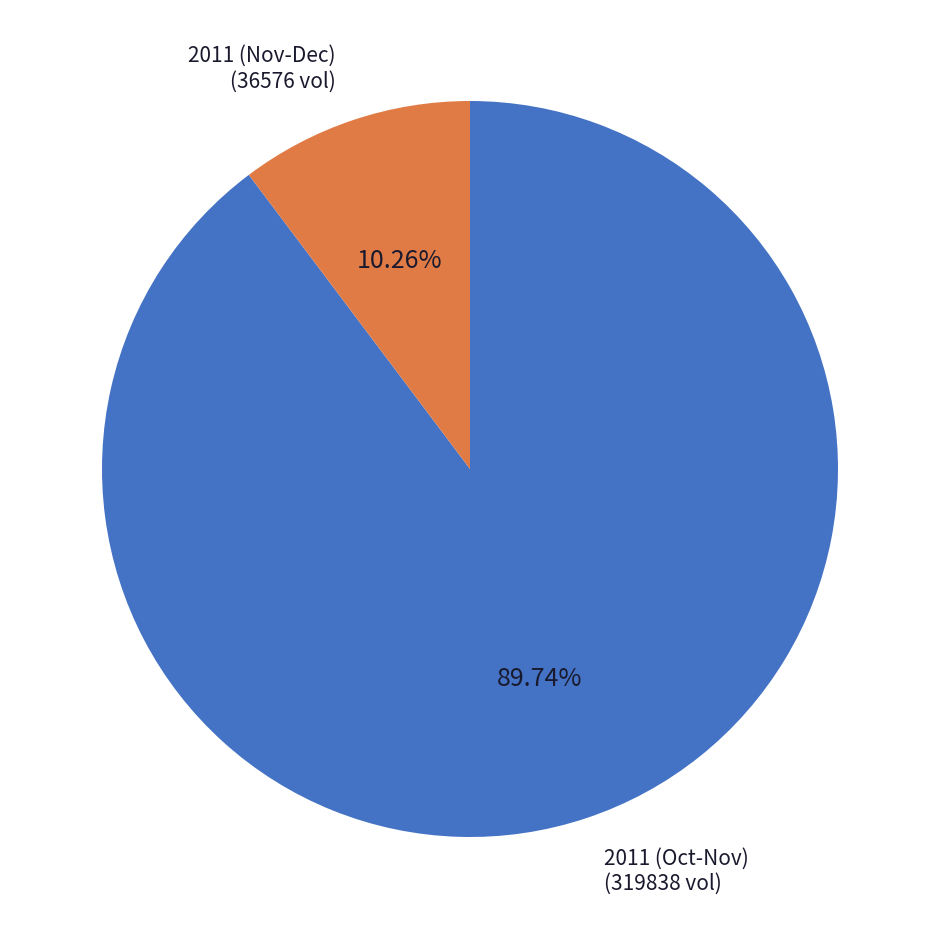

What is the smallest slice in the pie chart?

2011 (Nov-Dec)